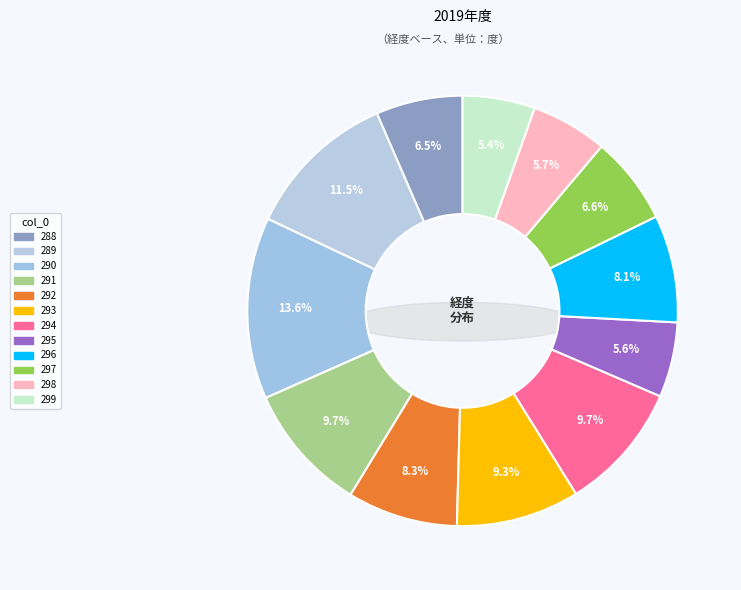

How many segments does this pie chart have?

12